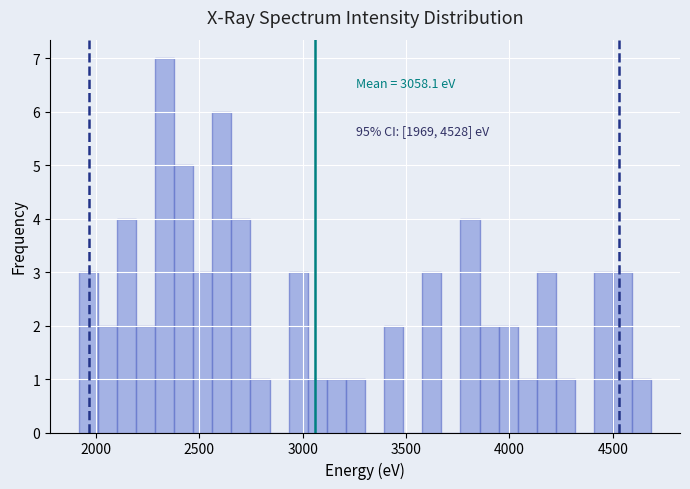

Around what value on the x-axis is the tallest bar? Give the approximate position of its centre, as read against the axis.

2350